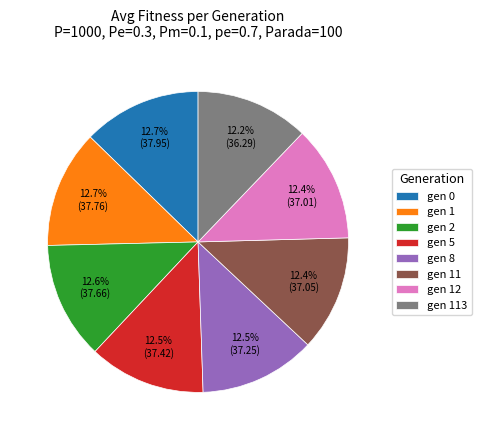

Is it true that gen 113 is 22% of the pie?

False